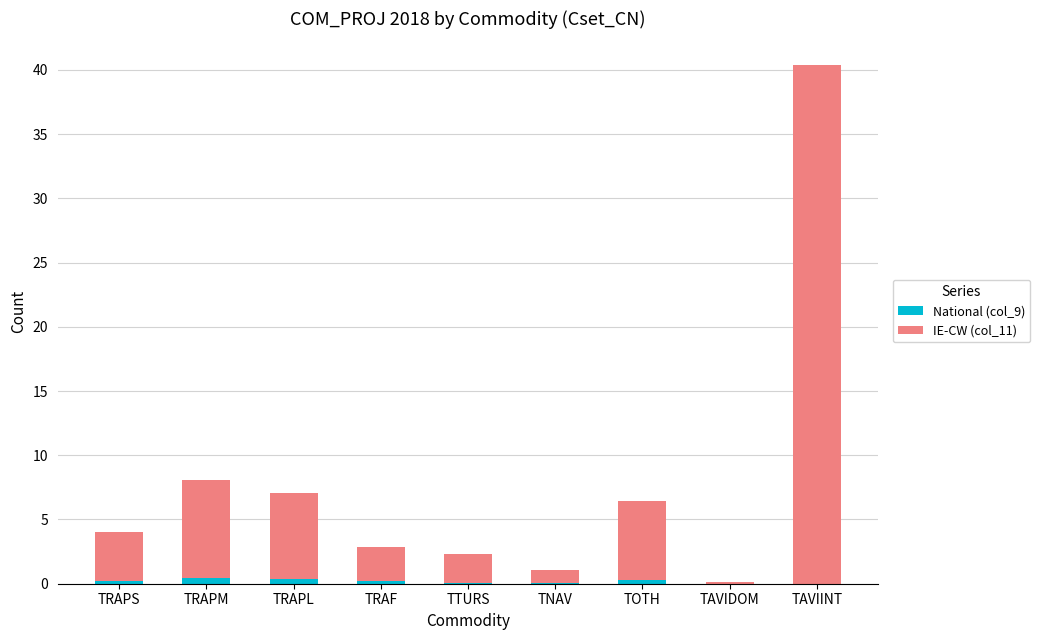

What is the sum of all National (col_9) values?

1.6